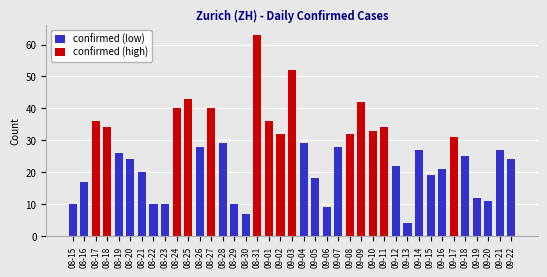

What is the label of the 16th bar from the left?

08-30